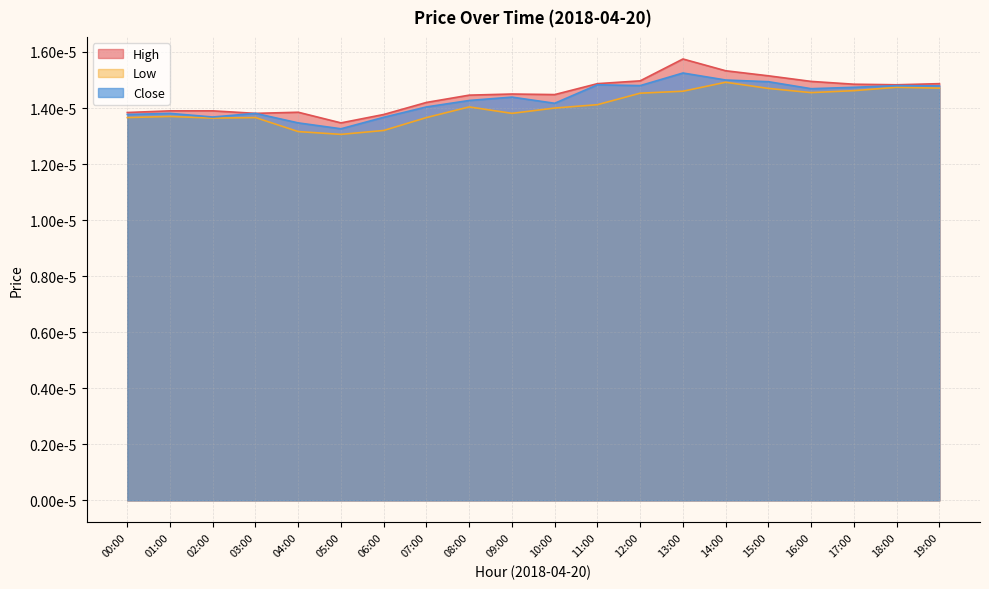

Is the value of High at 01:00 greater than the value of Low at 04:00?

Yes